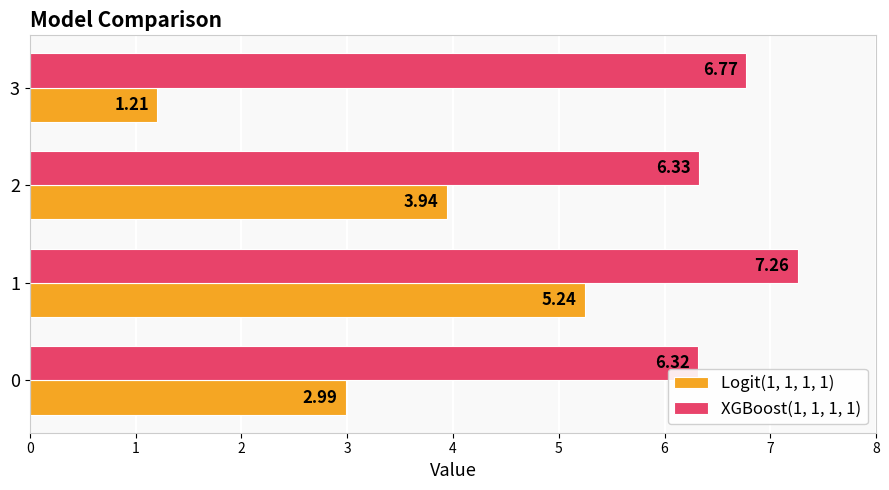

What is the spread (max minus min) of values at 2?

2.4